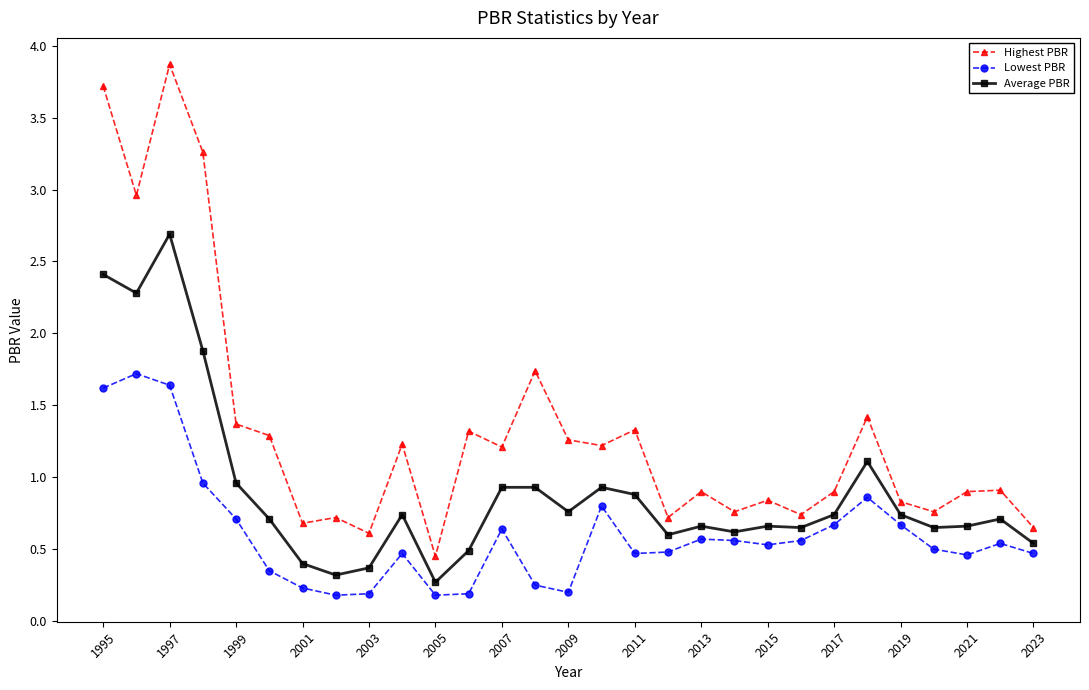

List the series in order of their overall mean, highest first.

Highest PBR, Average PBR, Lowest PBR